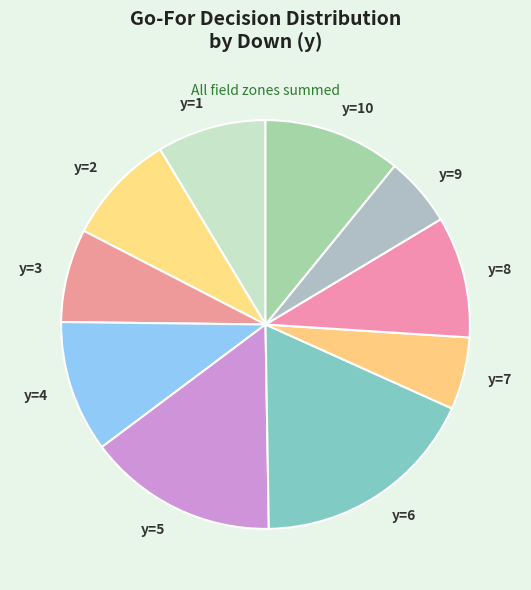

How many segments does this pie chart have?

10